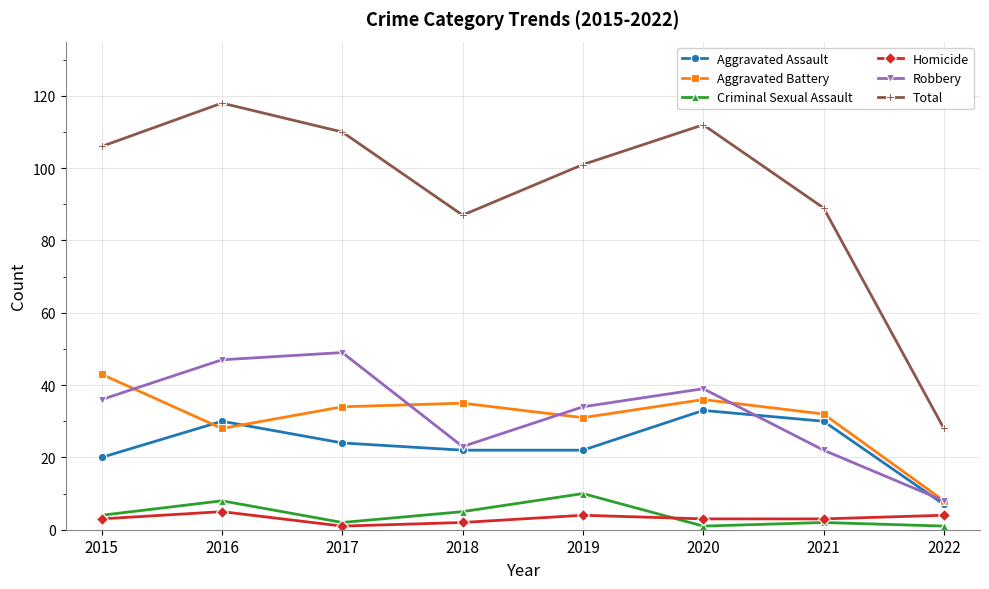

What is the value of the Homicide point at the 7th from the left?

3